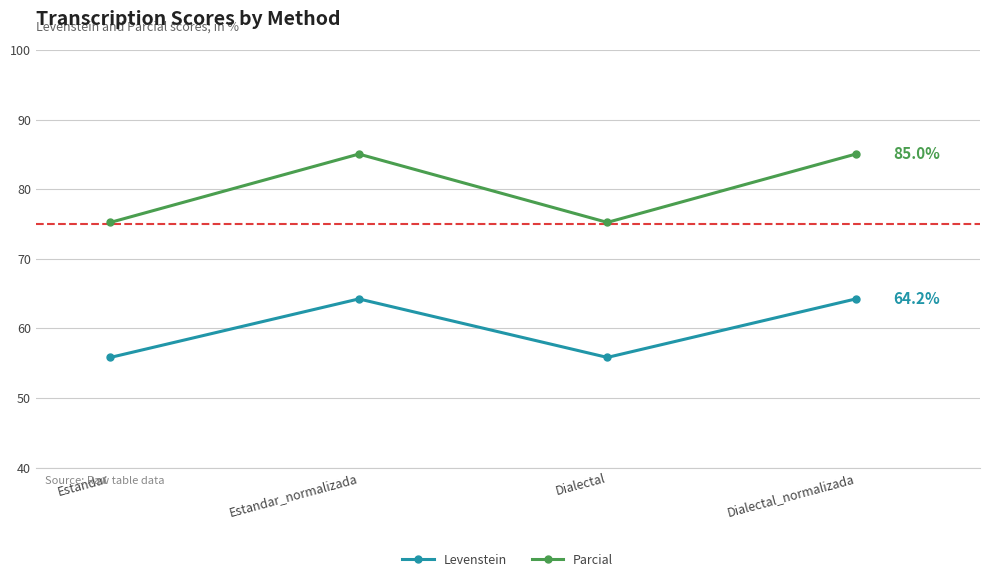

Is it true that Levenstein equals 64.2 at Estandar_normalizada?

True